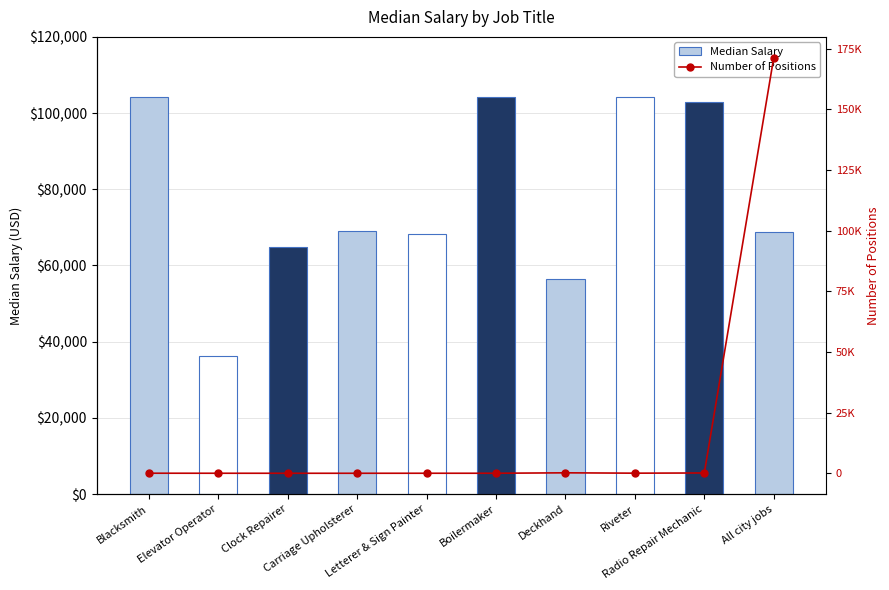

Reading left to right, extract all data points from this chart.

23	9	1	1	11	10	185	41	122	171344